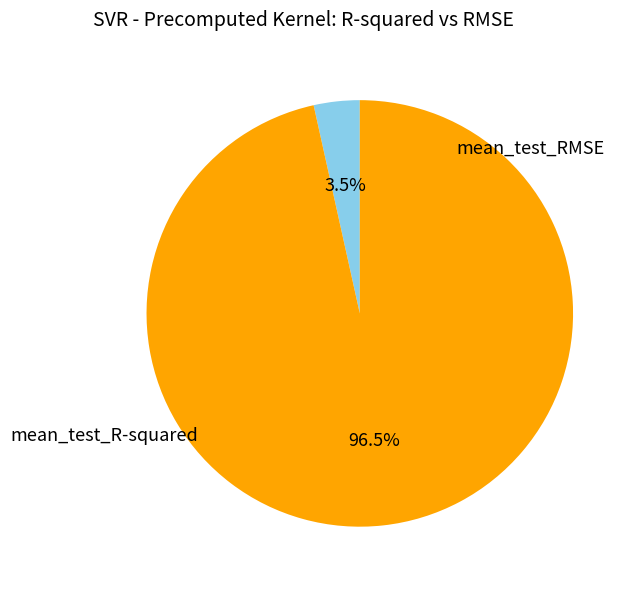

How many segments does this pie chart have?

2